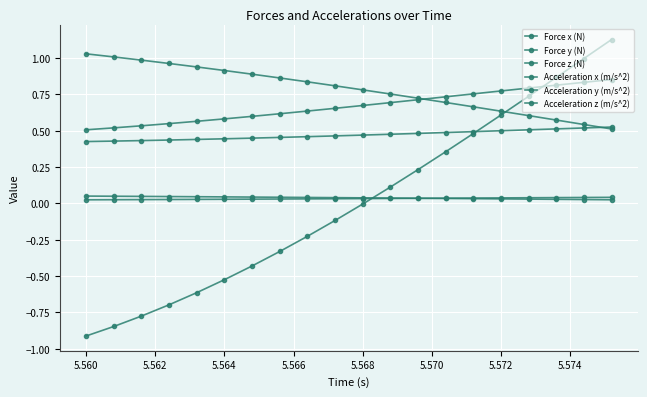

Does the chart have visible grid lines?

Yes